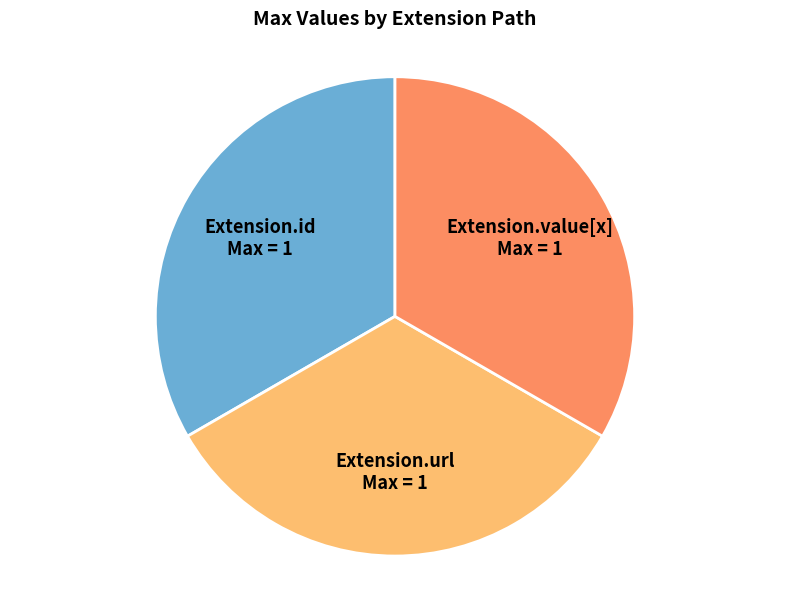

The Extension.id slice represents 22% of the pie. True or false?

False